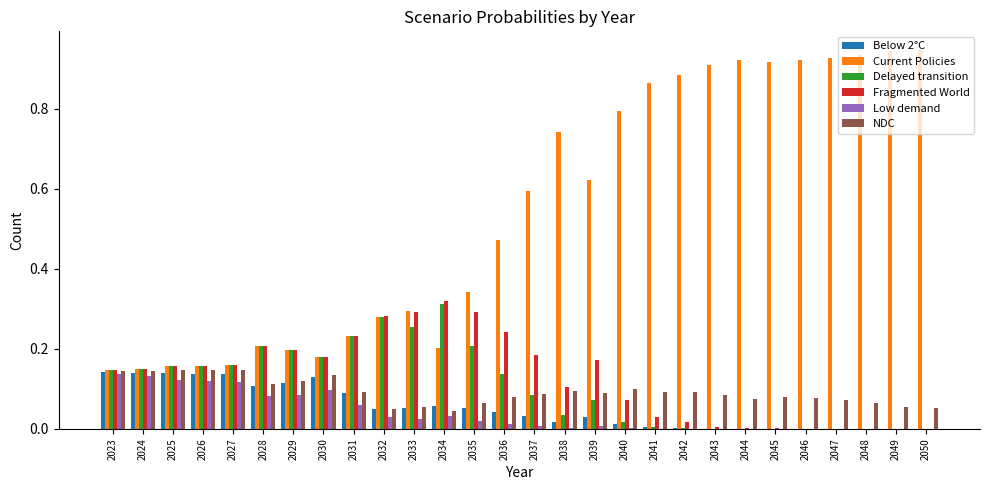

Is the value of NDC at 2044 greater than the value of Current Policies at 2026?

No